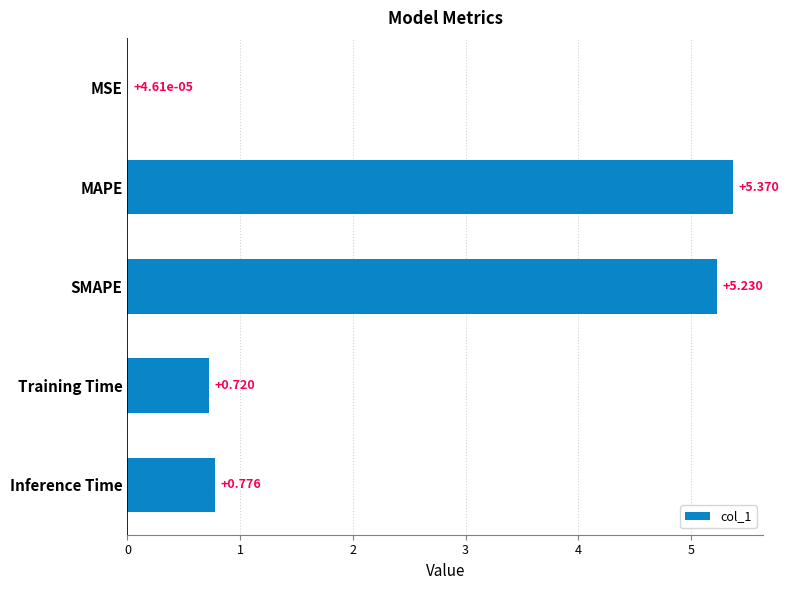

Which has a higher value, MAPE or Inference Time?

MAPE